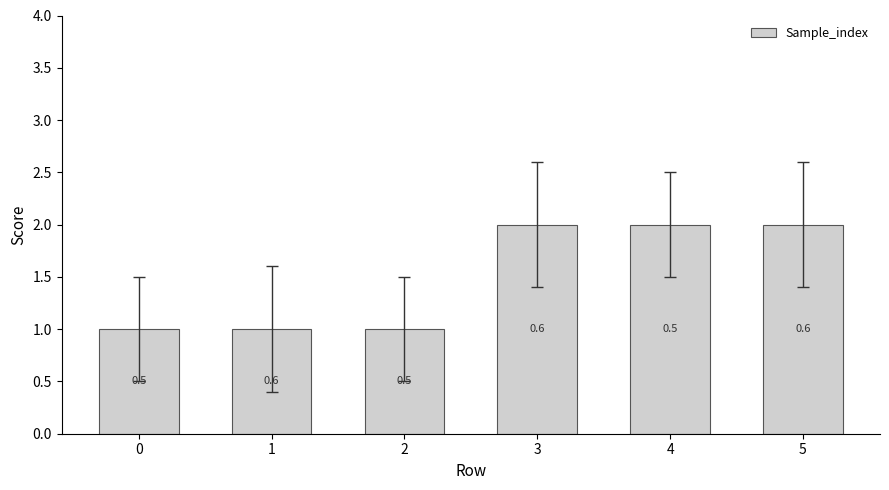

Between 0 and 3, which is larger?

3